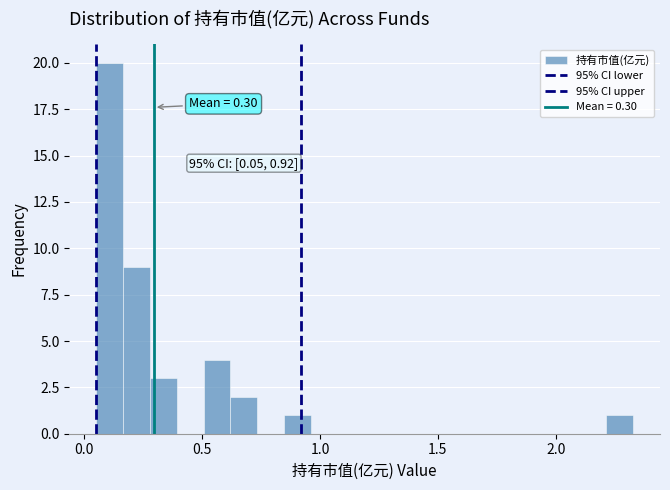

Read against the x-axis, roughly where is the centre of the tallest bar?

0.10